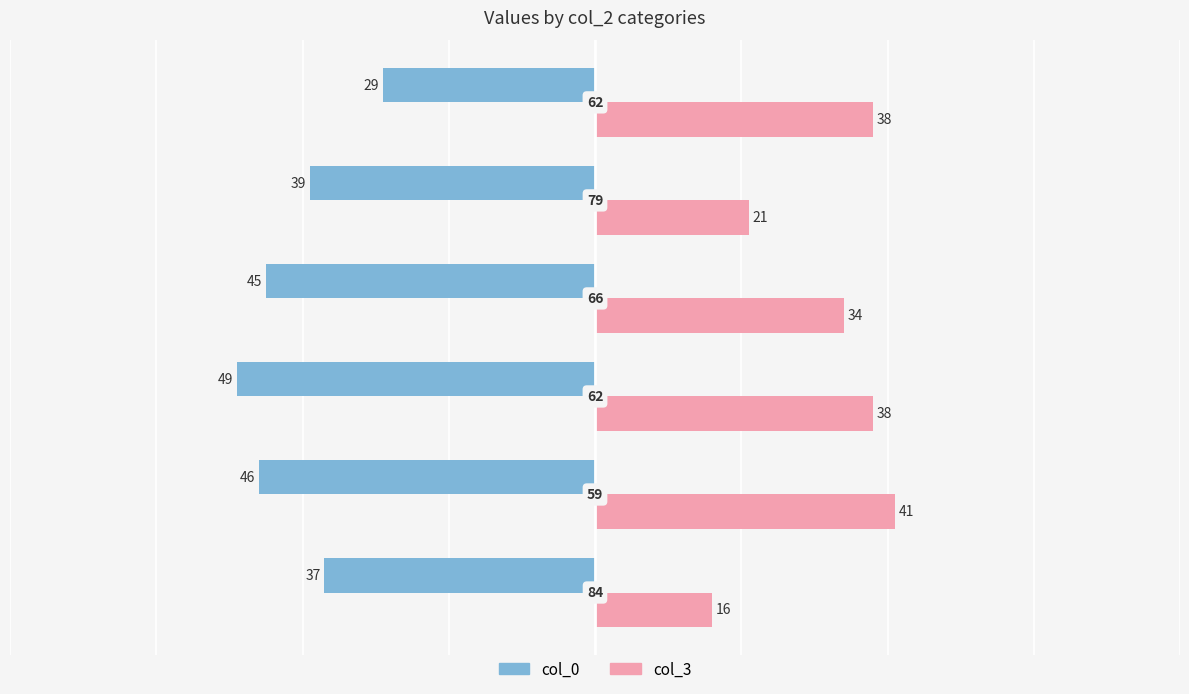

What are all the series names shown in the legend?

col_0, col_3